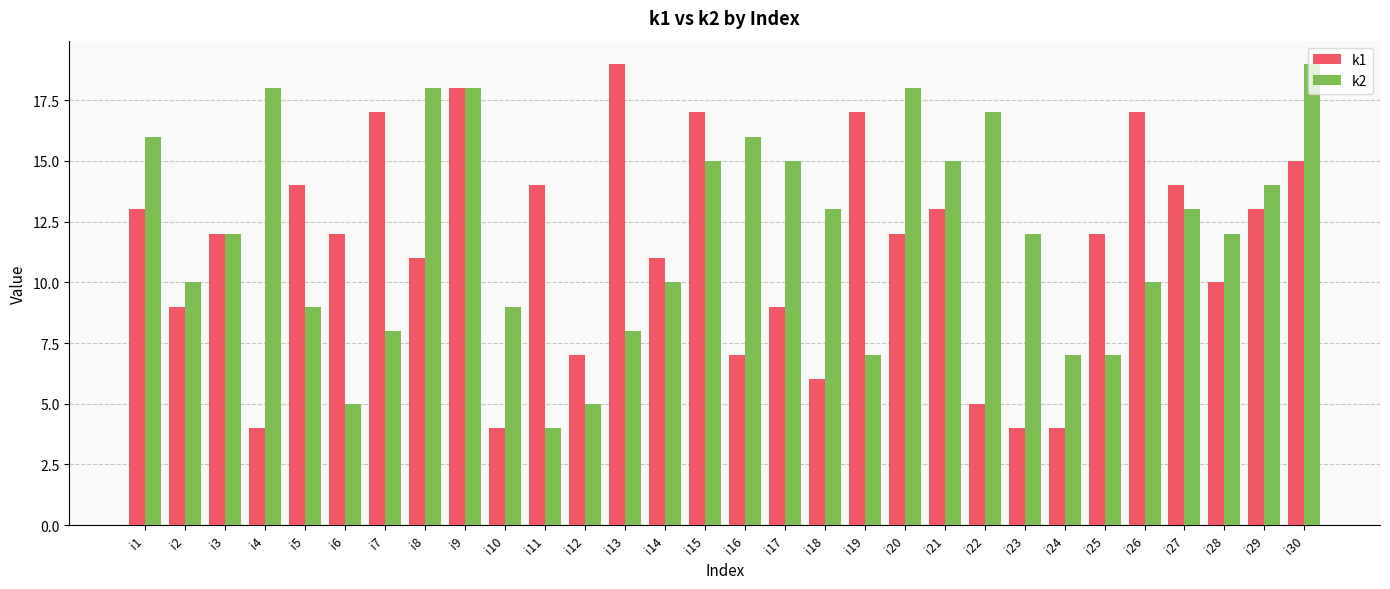

True or false: k2 has a value of 5 at i21.

False